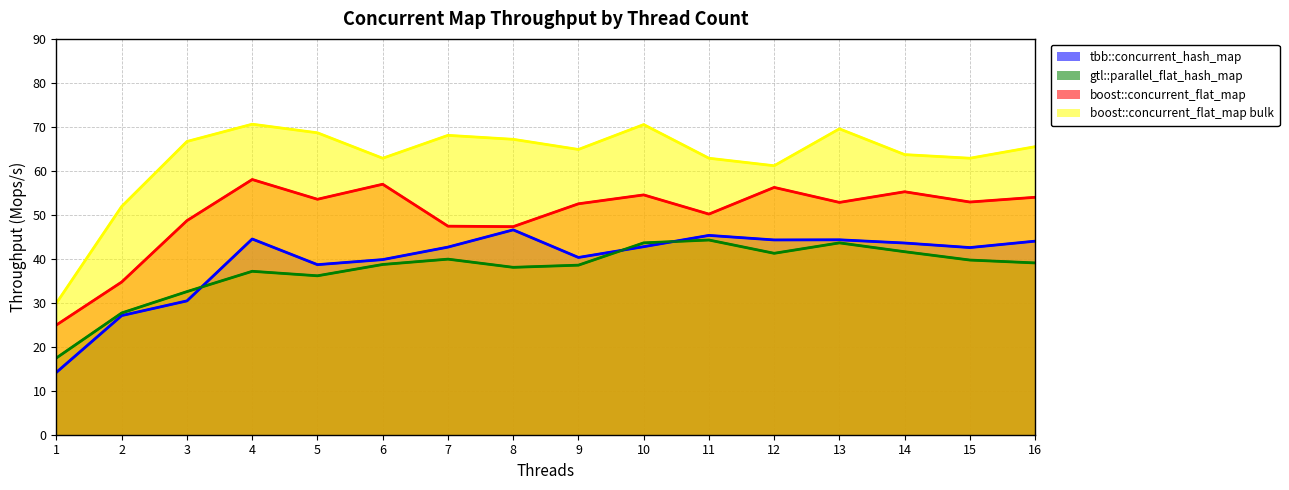

Where is the first local minimum for boost::concurrent_flat_map?

5